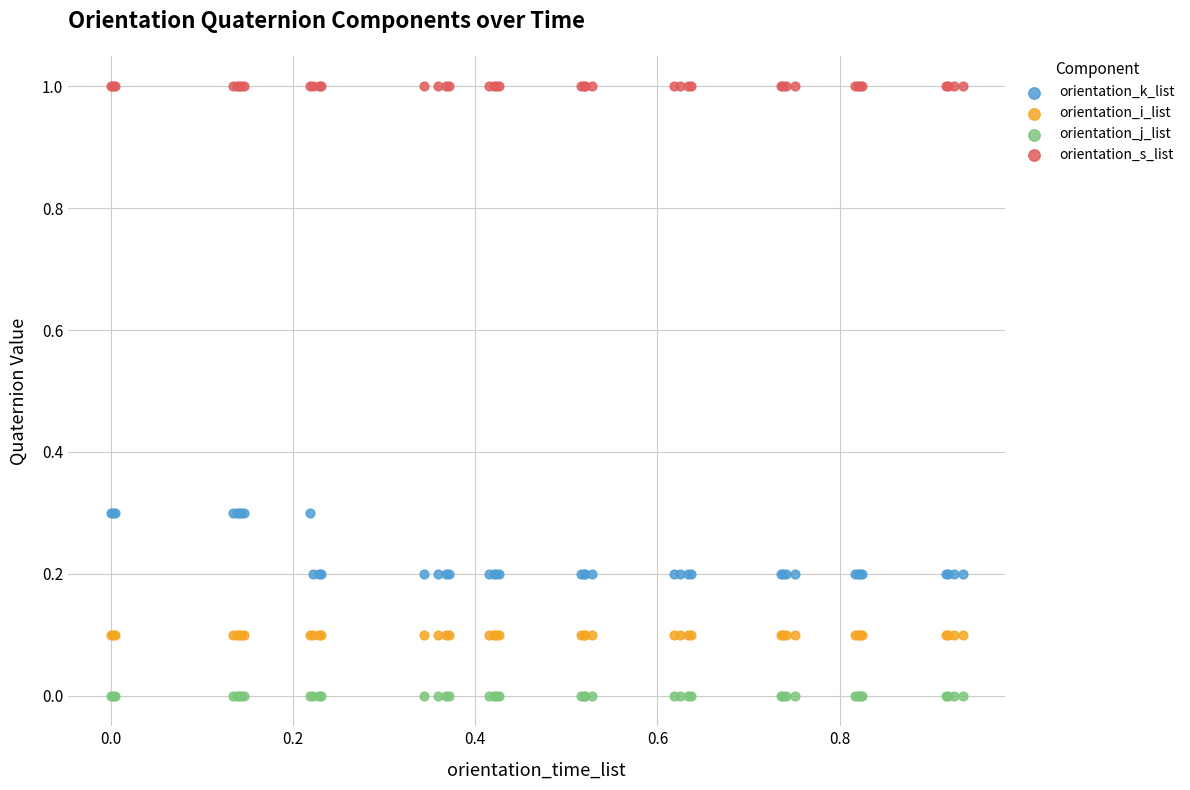

Which series reaches the maximum Y coordinate?

orientation_s_list